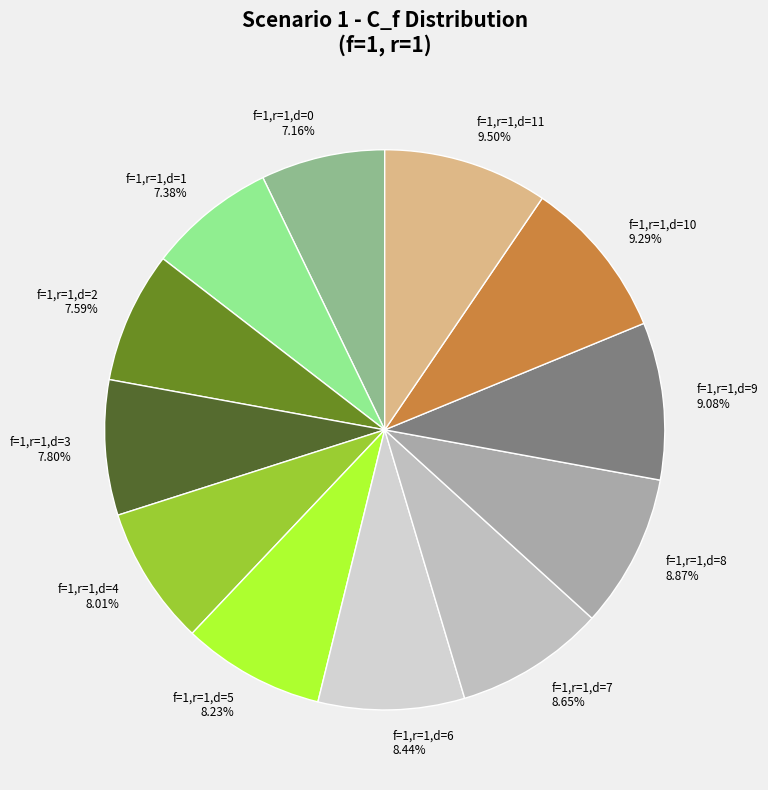

To the nearest percent, what percentage of the pie is f=1,r=1,d=7?

9%